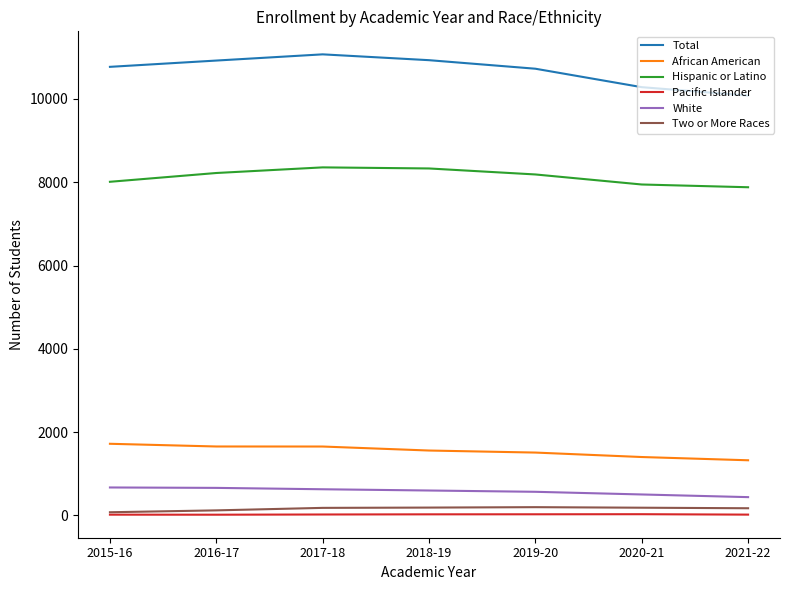

What is the lowest value of the Hispanic or Latino series?

7881